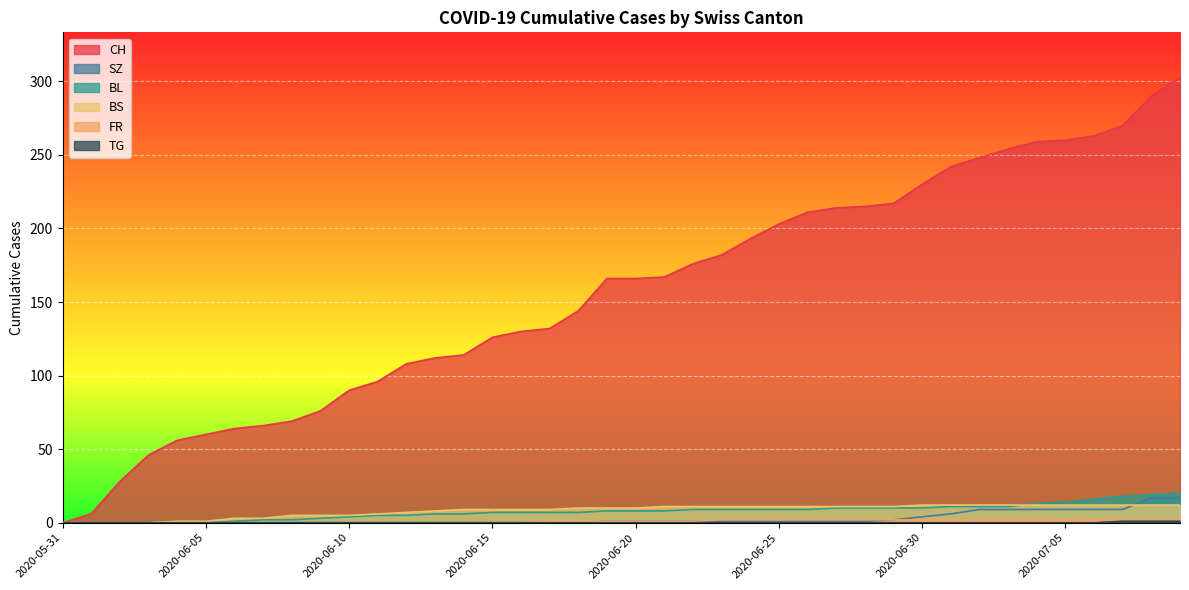

True or false: TG and CH cross at least once.

False